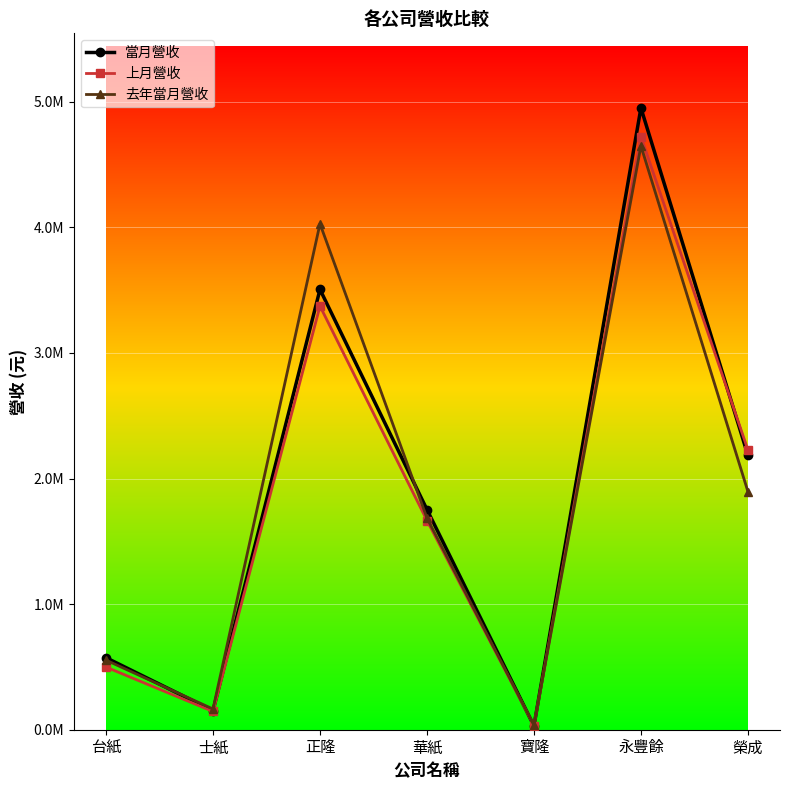

At which label is 上月營收 closest to 2377958?

榮成